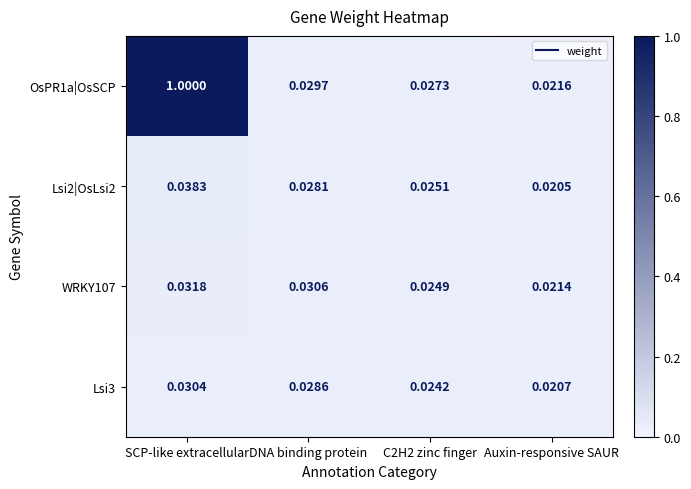

Is the value of Lsi2|OsLsi2 at C2H2 zinc finger greater than the value of Lsi3 at DNA binding protein?

No